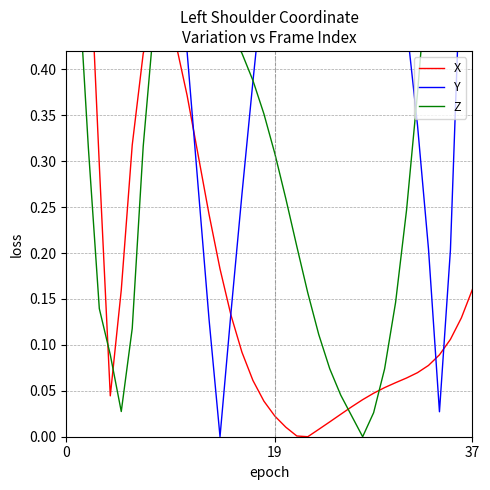

Rank the series by their maximum value, from lowest to highest.

X, Y, Z